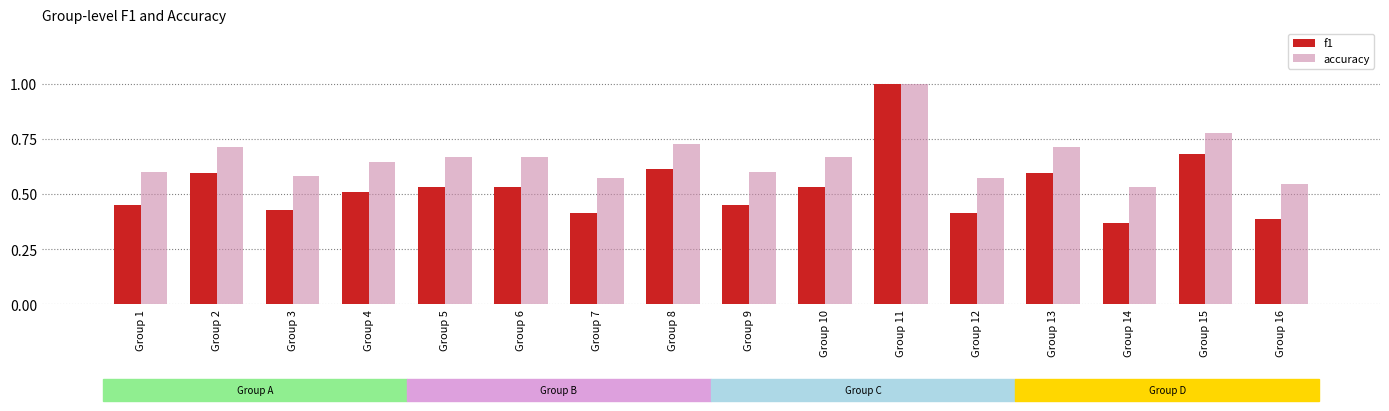

Between Group 6 and Group 7, which series saw the biggest shift?

f1